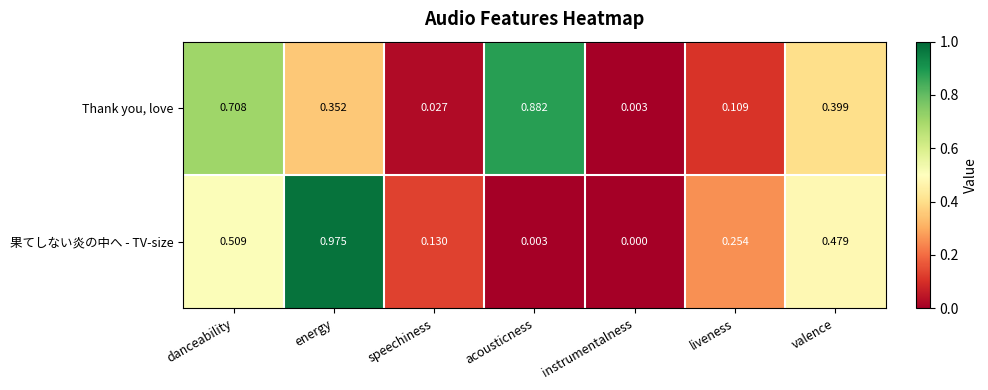

Which series has the largest total across all categories?

Thank you, love